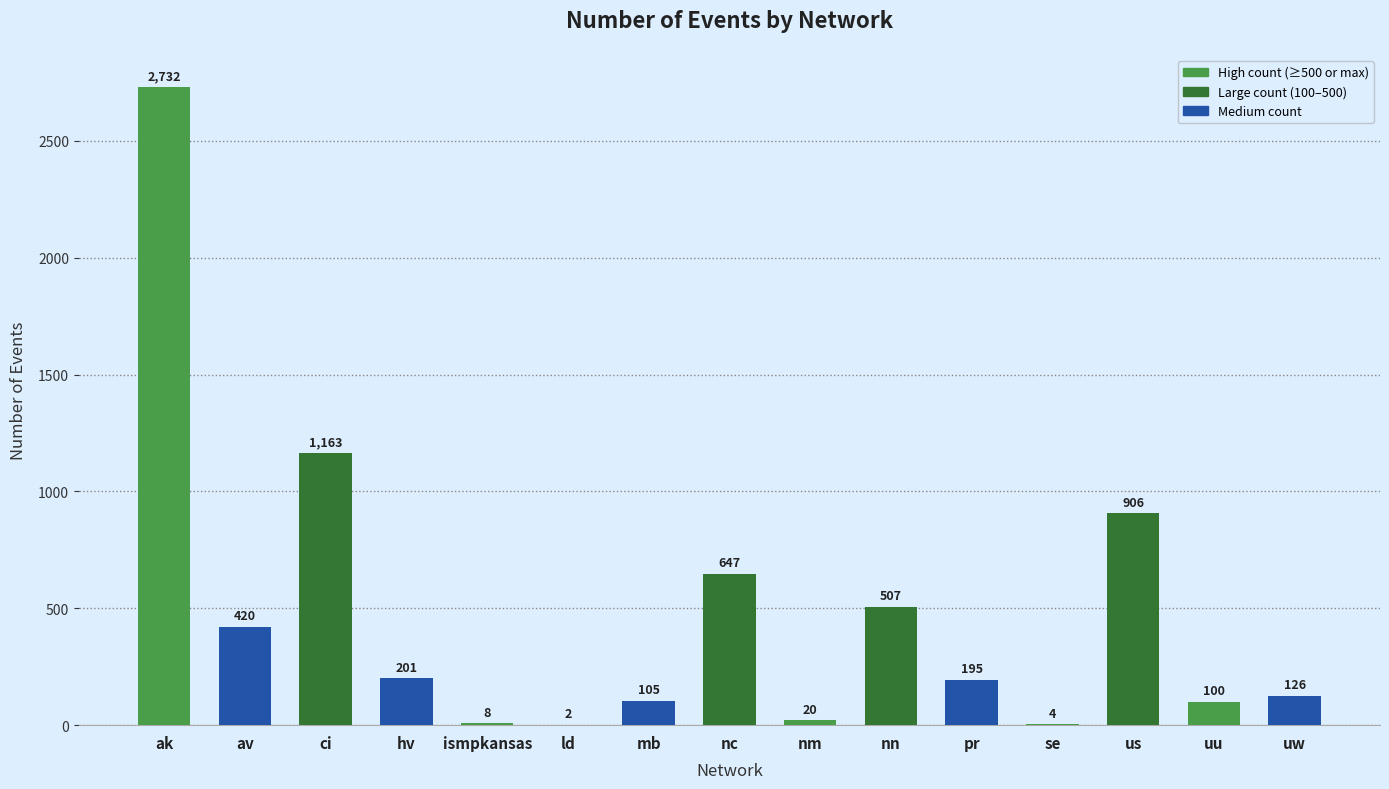

What is the average value?

476